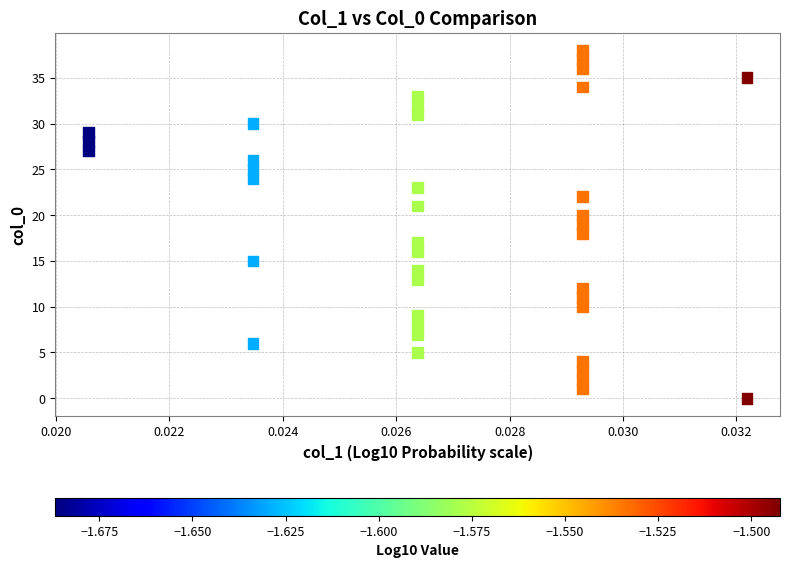

What is the range of Y values (max minus min)?

38